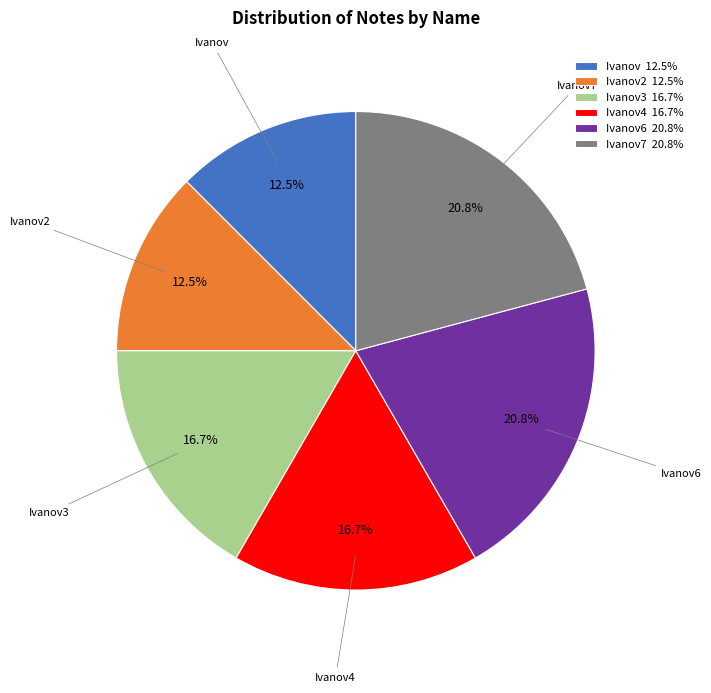

Is Ivanov3 16.7% the majority of the pie?

No